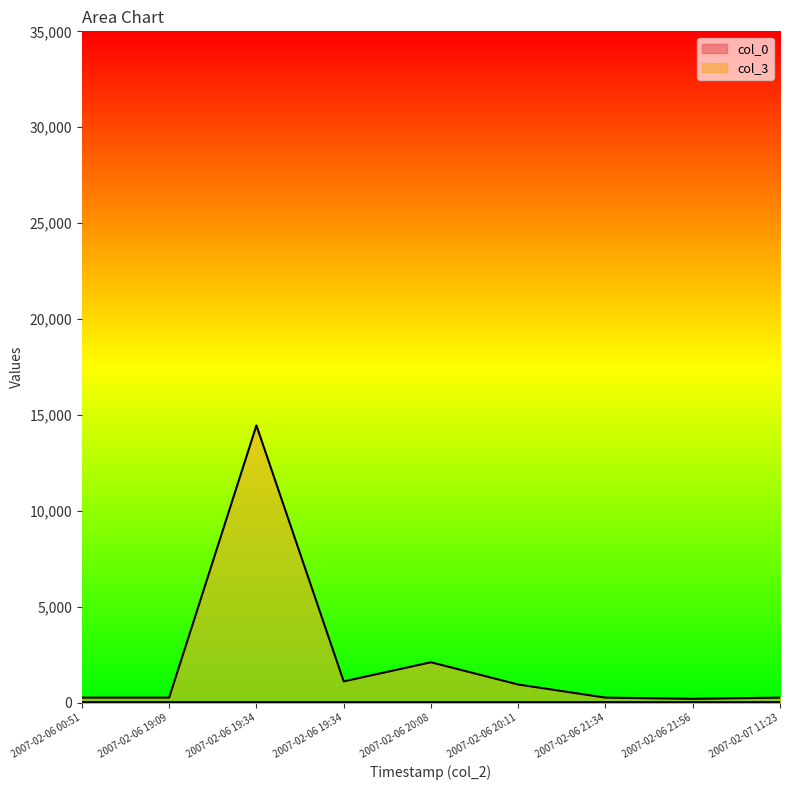

How many interior local valleys does the col_3 series have?

2